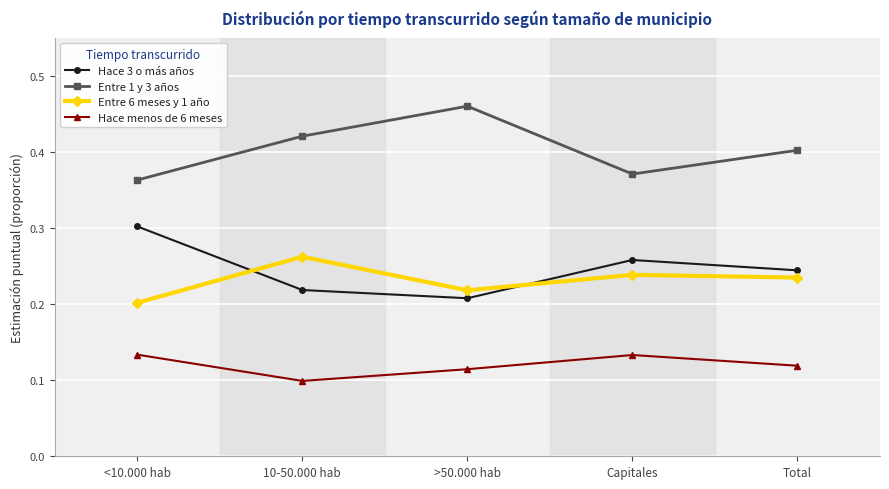

Rank the series by their maximum value, from lowest to highest.

Hace menos de 6 meses, Entre 6 meses y 1 año, Hace 3 o más años, Entre 1 y 3 años